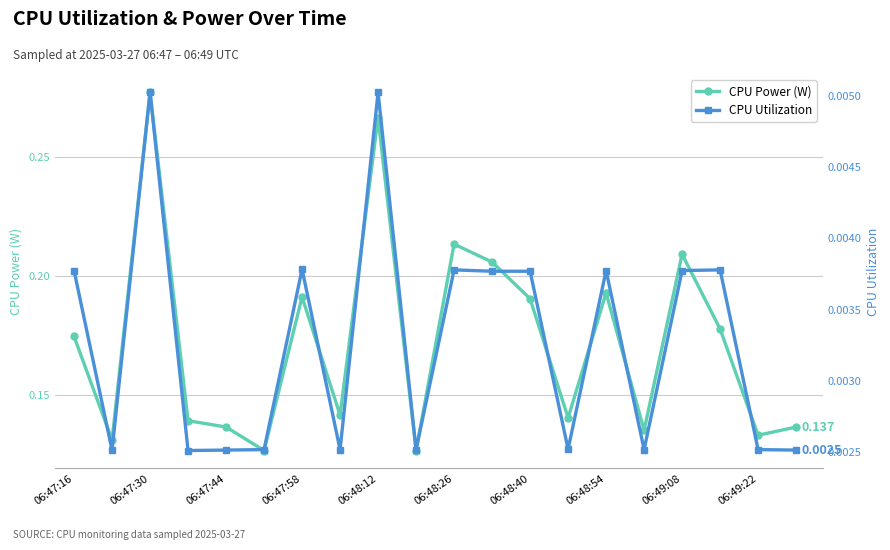

True or false: CPU Power (W) has more than 2 interior local peaks.

True